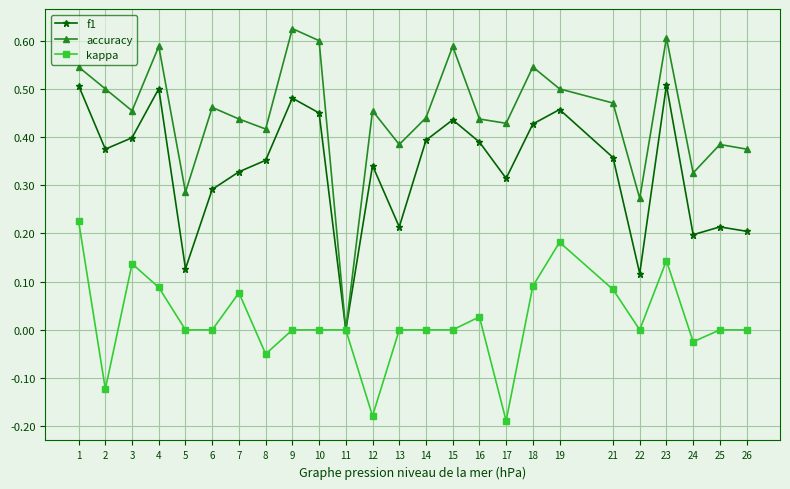

Is the value of f1 at 16 greater than the value of accuracy at 9?

No